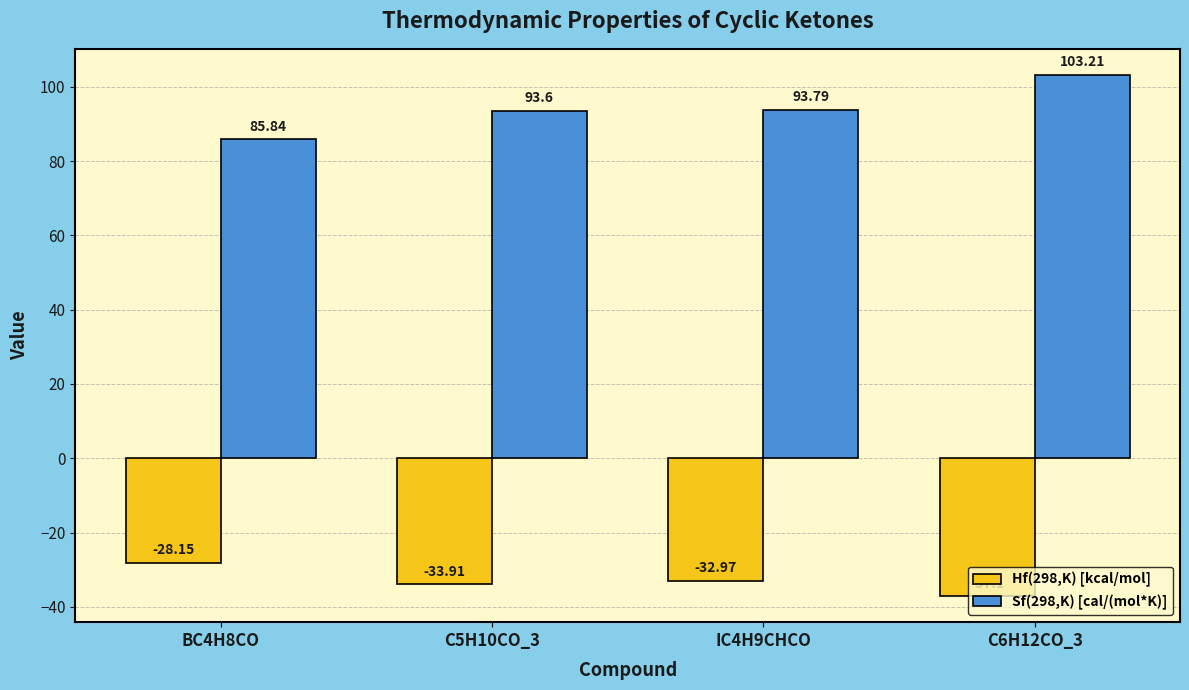

The Hf(298,K) [kcal/mol] series shows -9.4 at IC4H9CHCO. True or false?

False